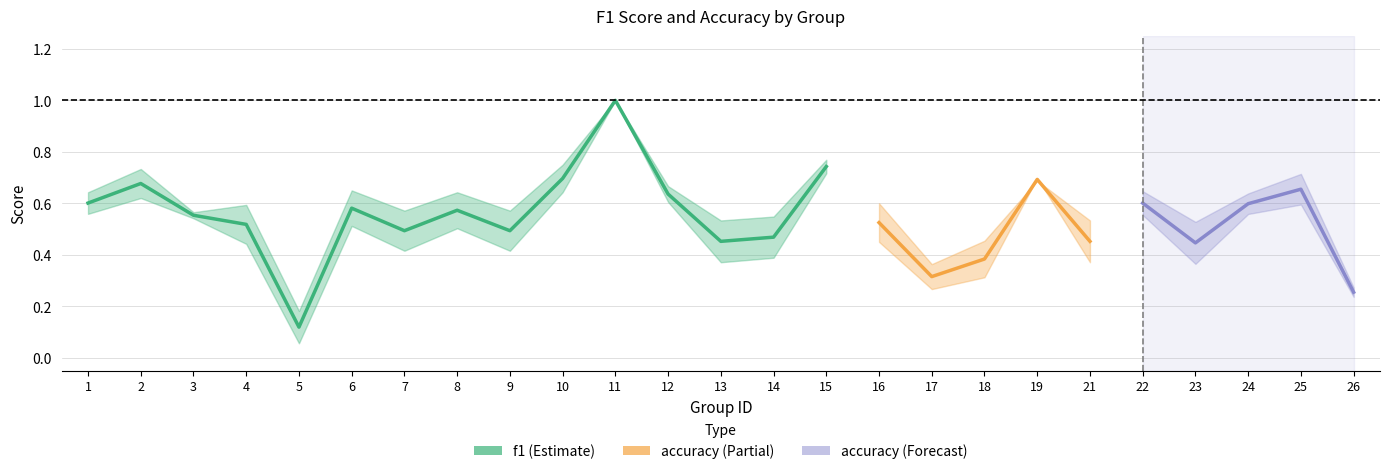

The accuracy series shows 0.9 at 6. True or false?

False